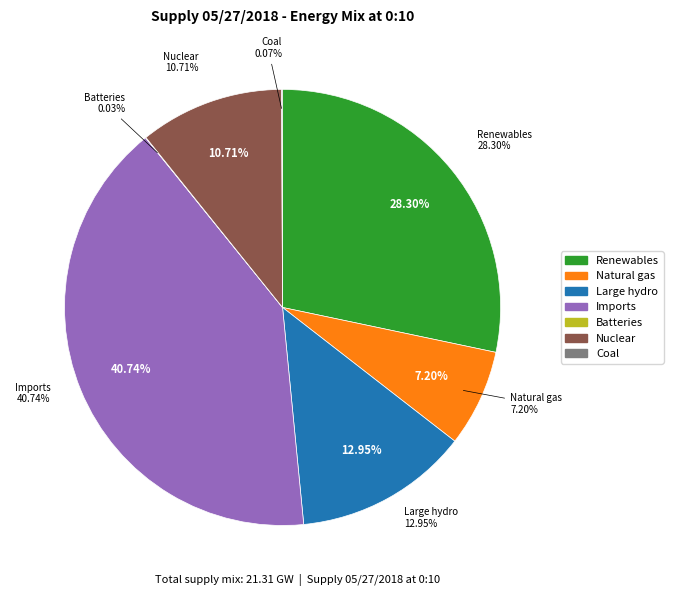

What is the change in value from Renewables to Imports?

+2650